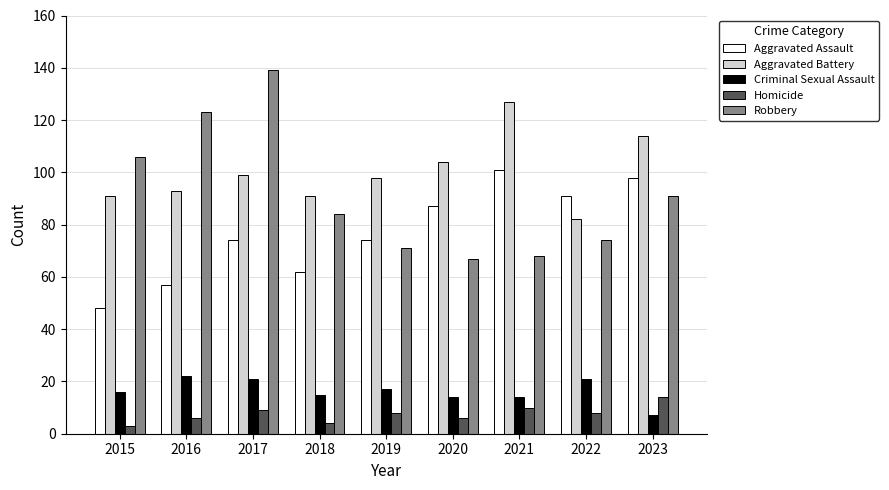

What is the highest value of the Homicide series?

14